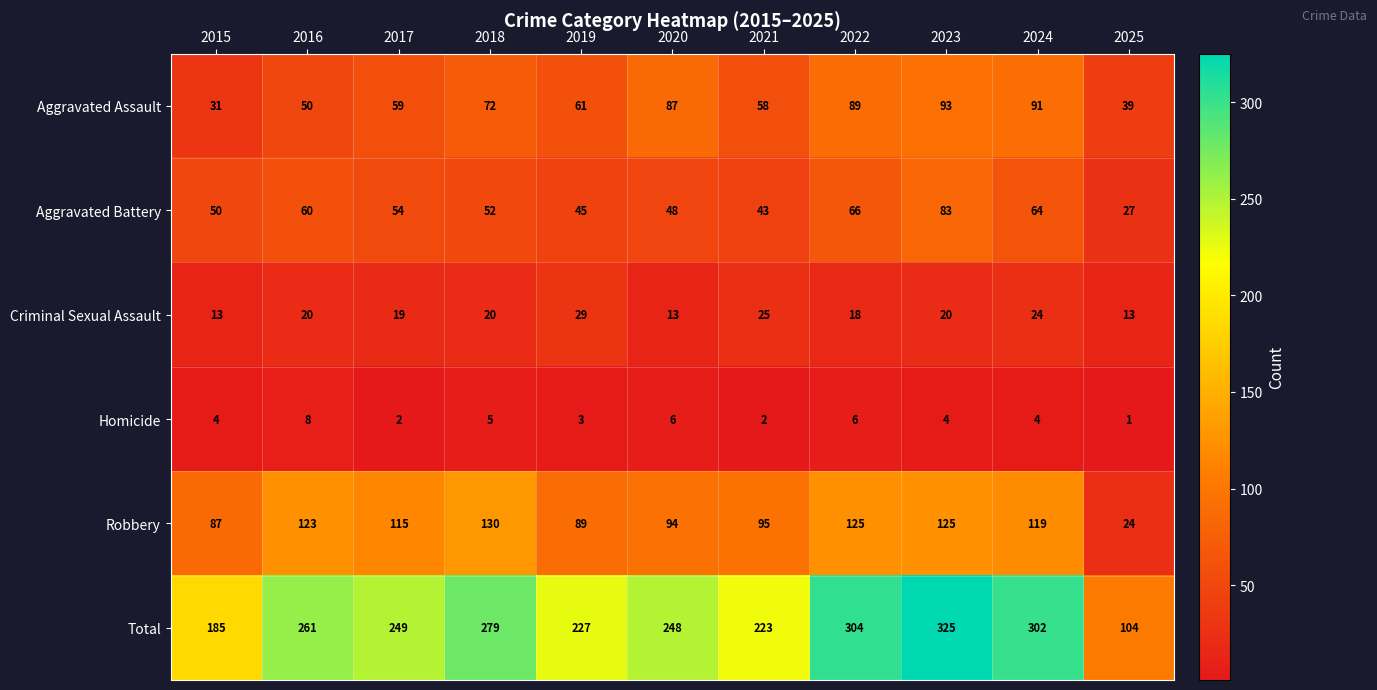

How many data points does each series have?

11